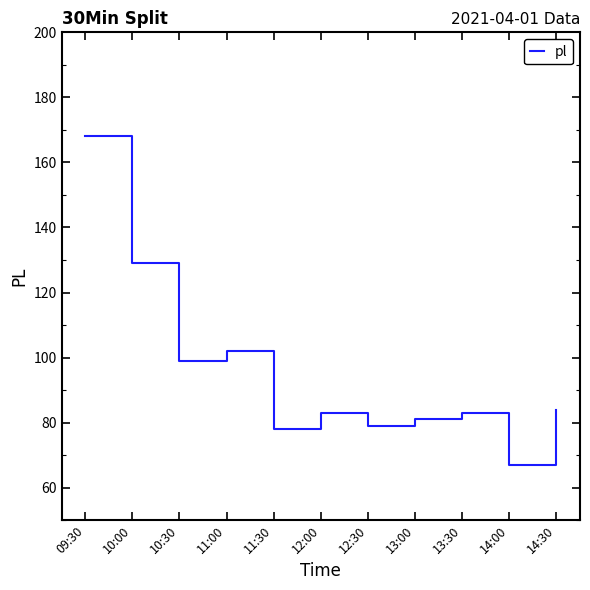

Where does the data first go above 83?

09:30